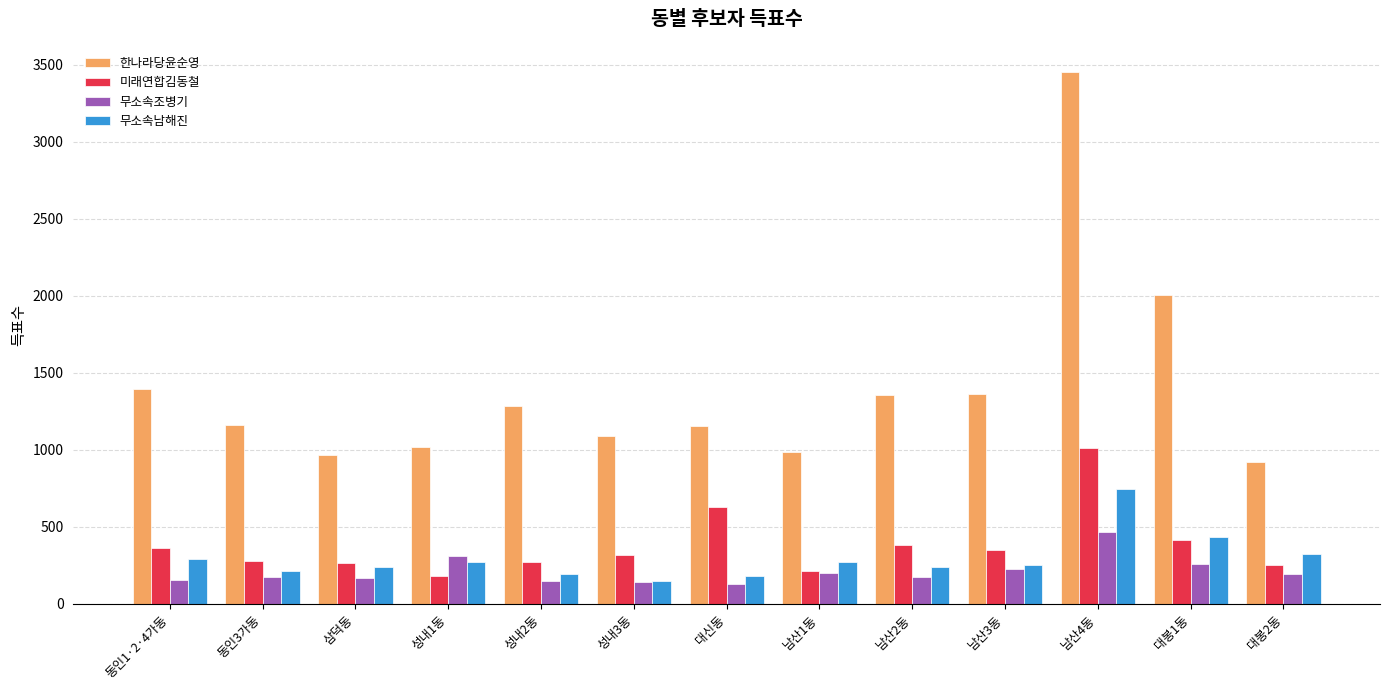

What is the sum of all 한나라당윤순영 values?

18131